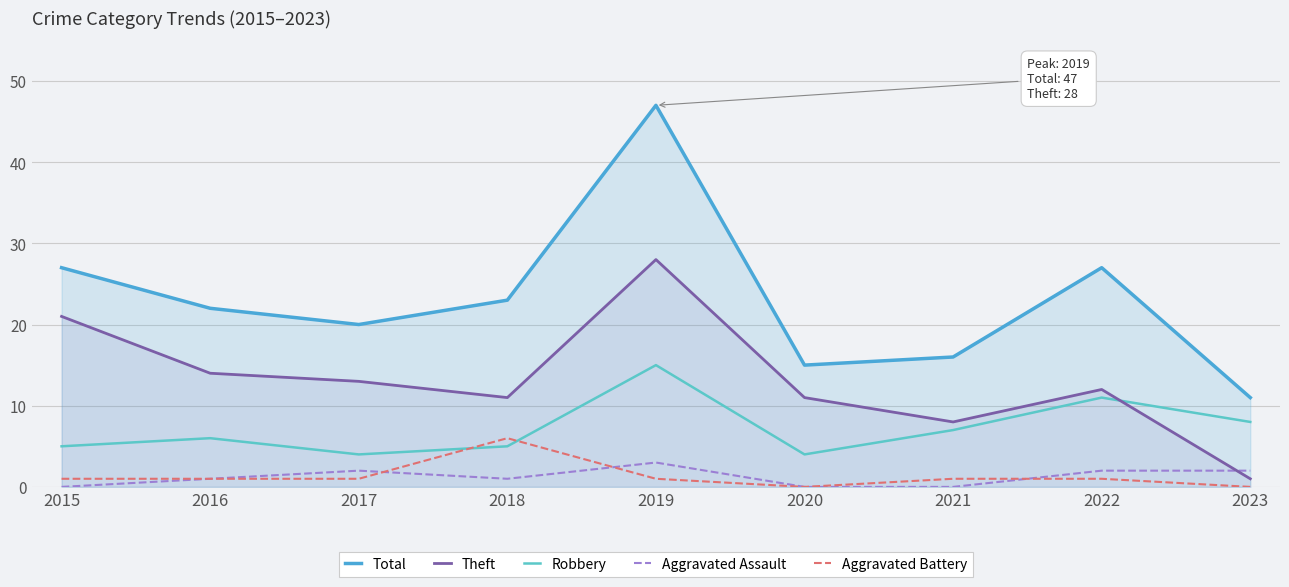

What is the total value across all series at 2017?

40